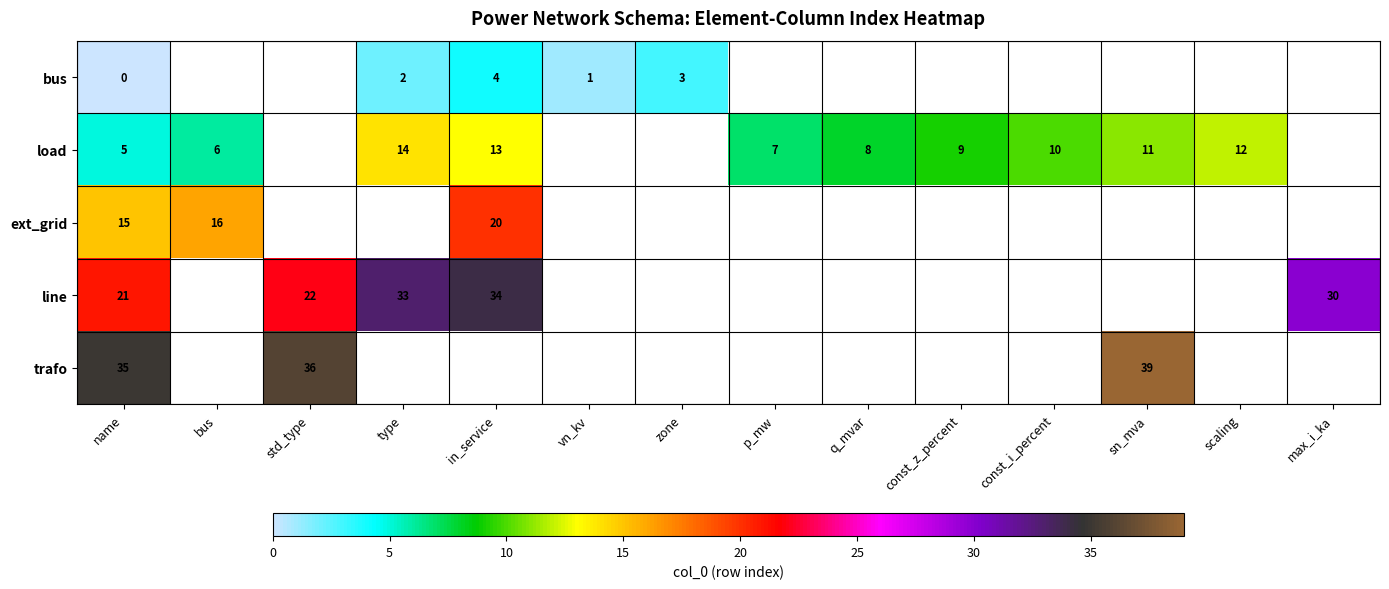

The trafo series shows 46 at name. True or false?

False